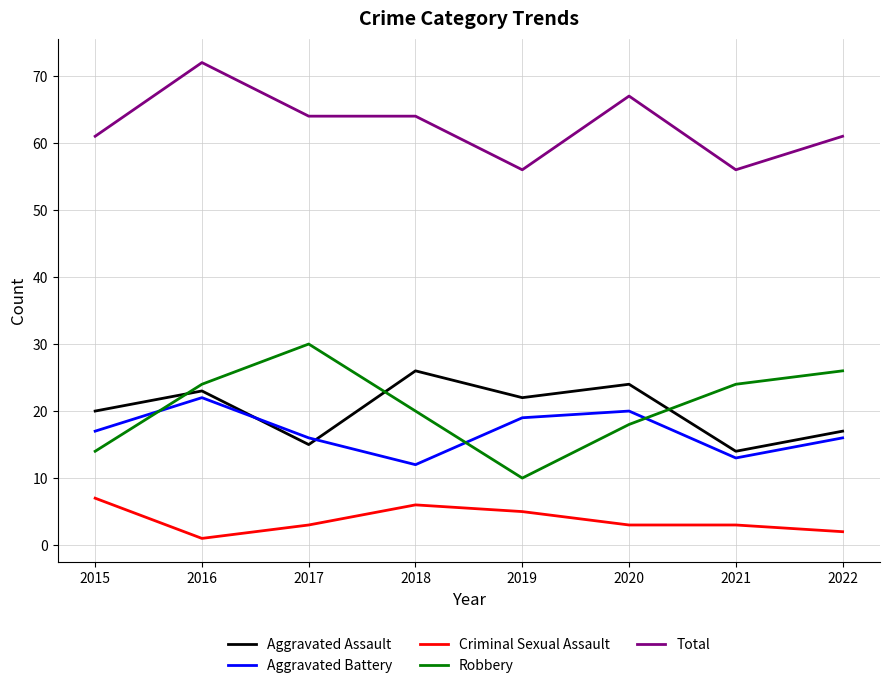

What are all the series names shown in the legend?

Aggravated Assault, Aggravated Battery, Criminal Sexual Assault, Robbery, Total